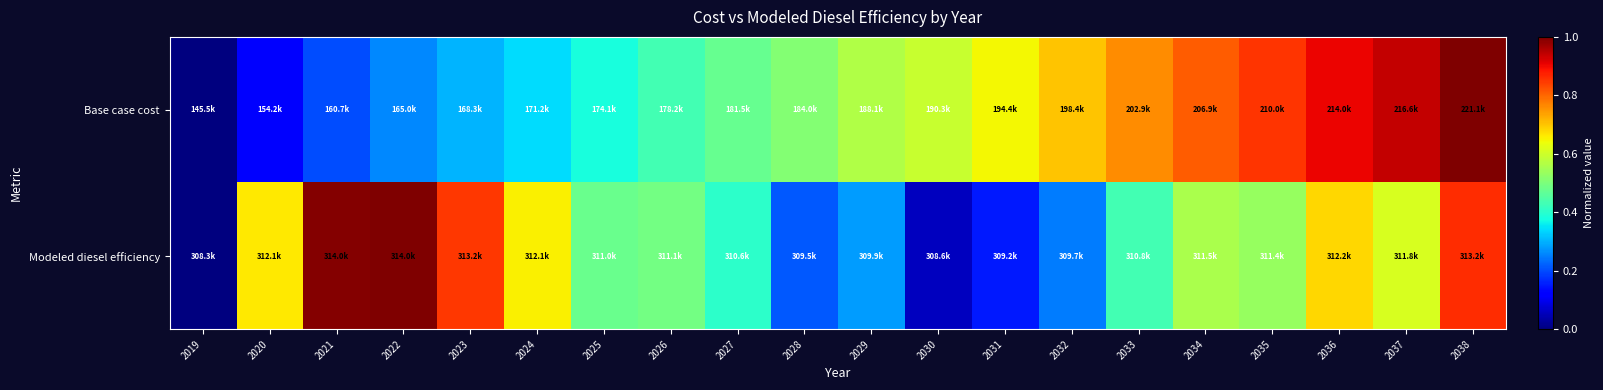

How many categories are shown in the chart?

20